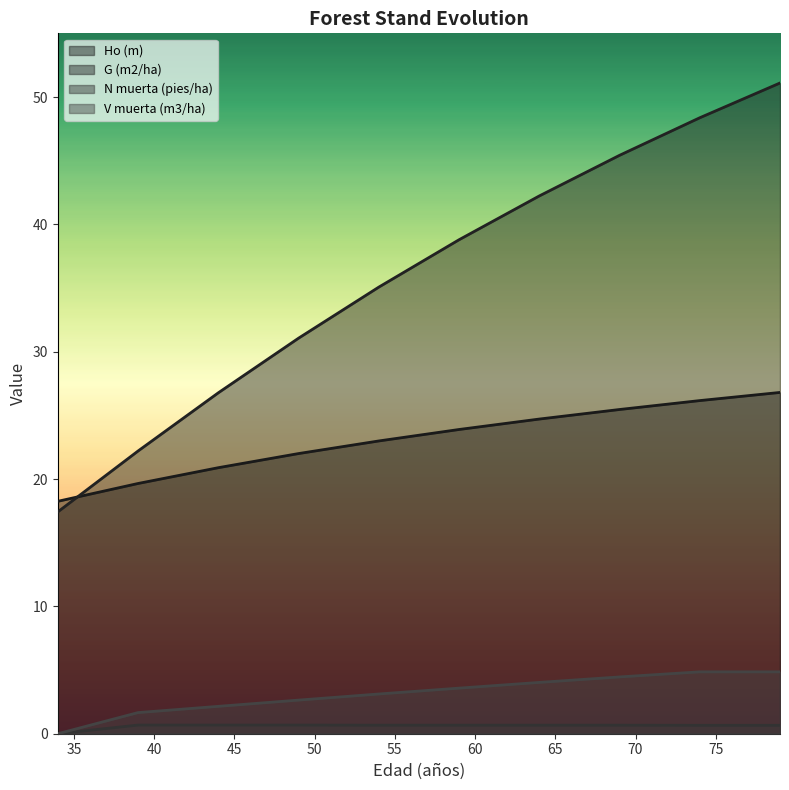

What is the sum of the V muerta (m3/ha) values at 69 and 59?

8.0